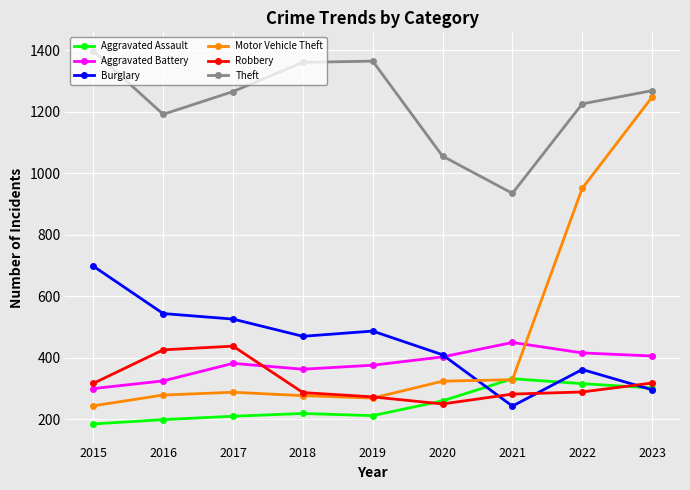

What is the difference between the maximum and minimum values in the Aggravated Battery series?

150